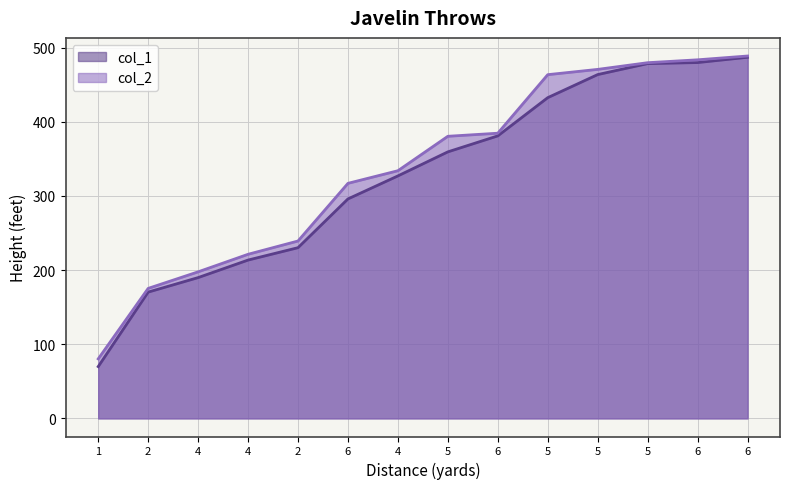

Rank the series at 5 from lowest to highest value.

col_1, col_2